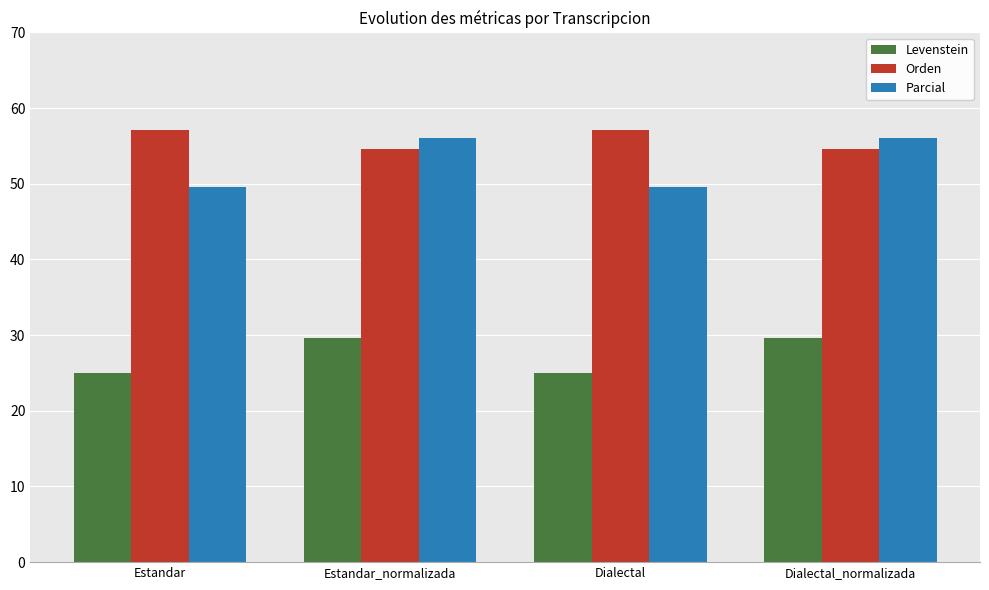

True or false: Levenstein has a value of 49.1 at Estandar_normalizada.

False